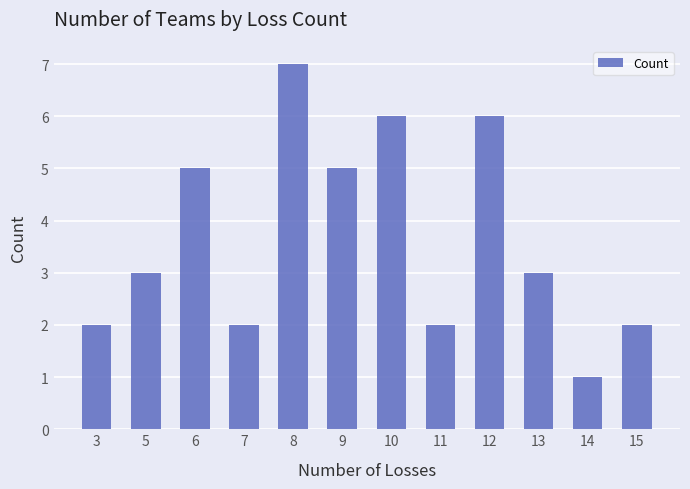

What is the value of the 10th bar from the left?

3